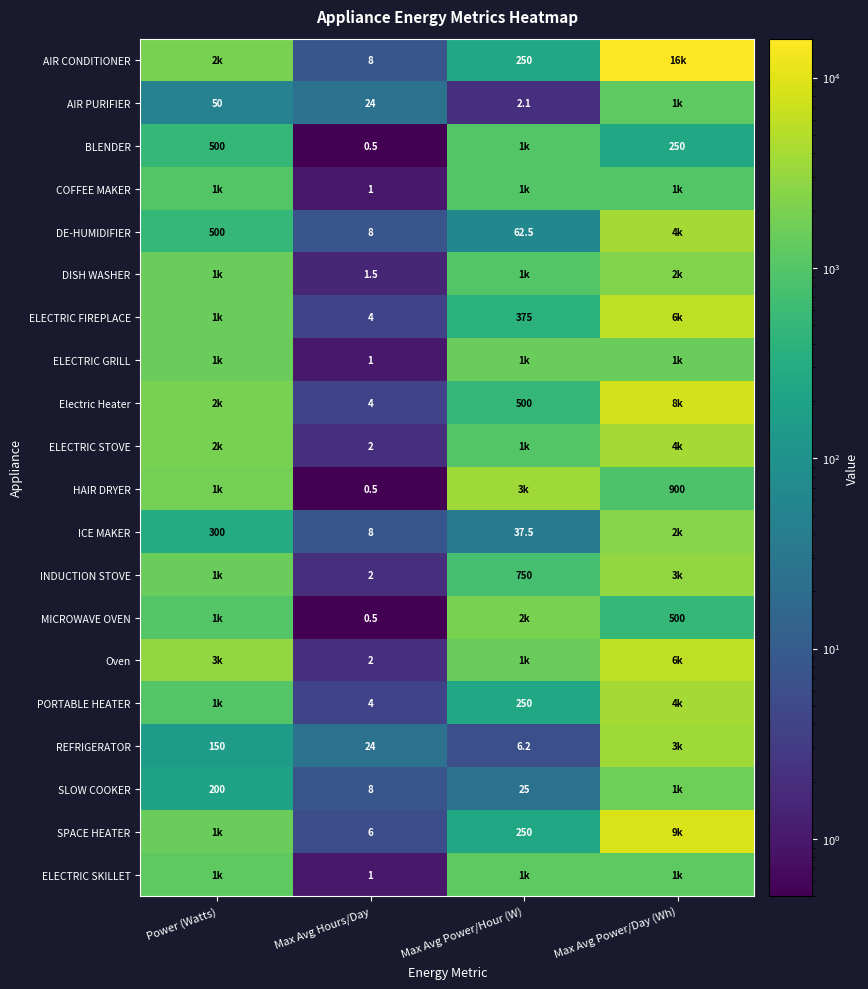

The value of Electric Heater at Max Avg Hours/Day is 5.4. True or false?

False